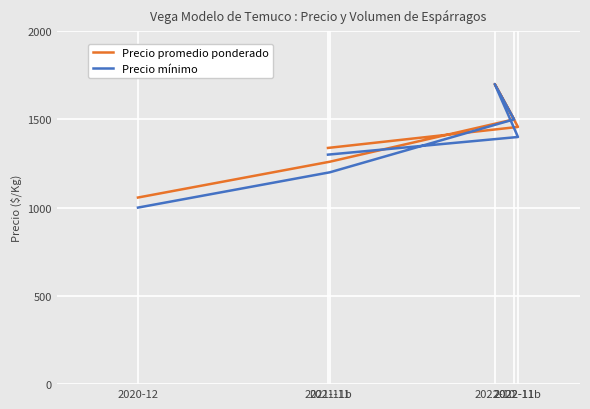

True or false: Precio mínimo and Precio promedio ponderado cross at least once.

False